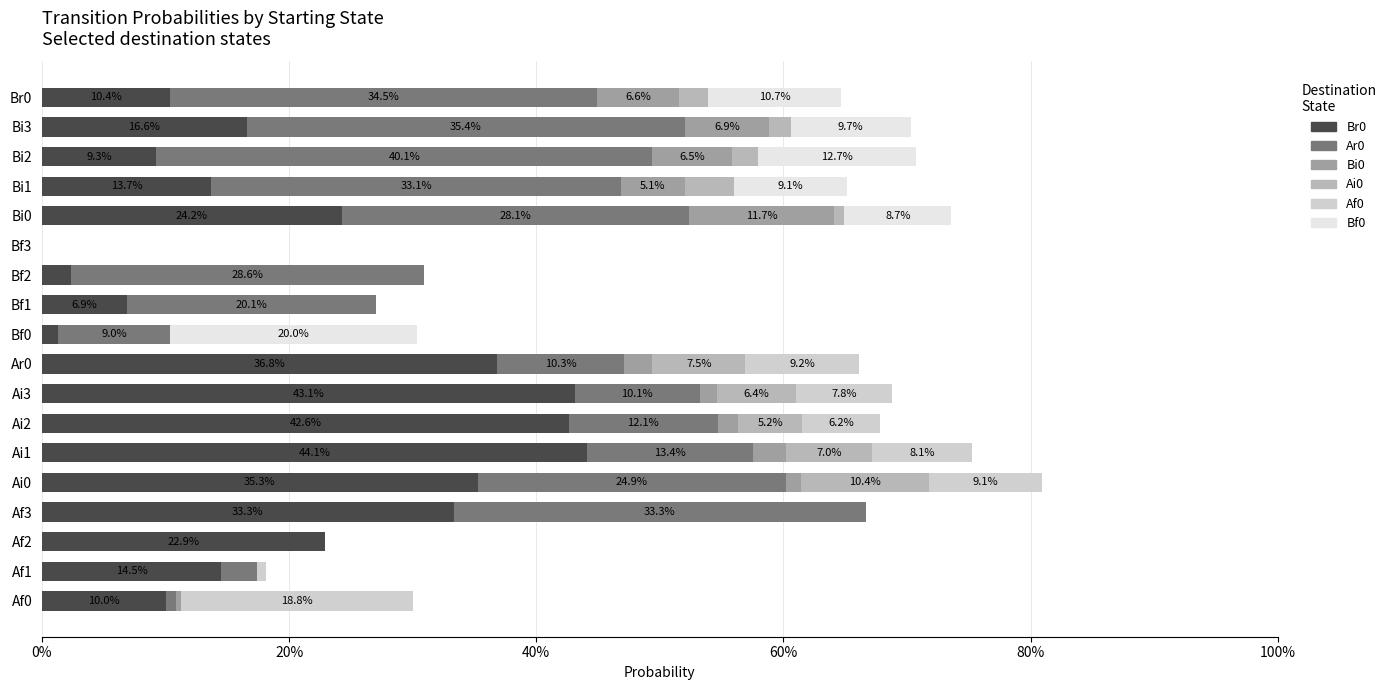

What is the difference between the maximum and minimum values in the Ar0 series?

0.4